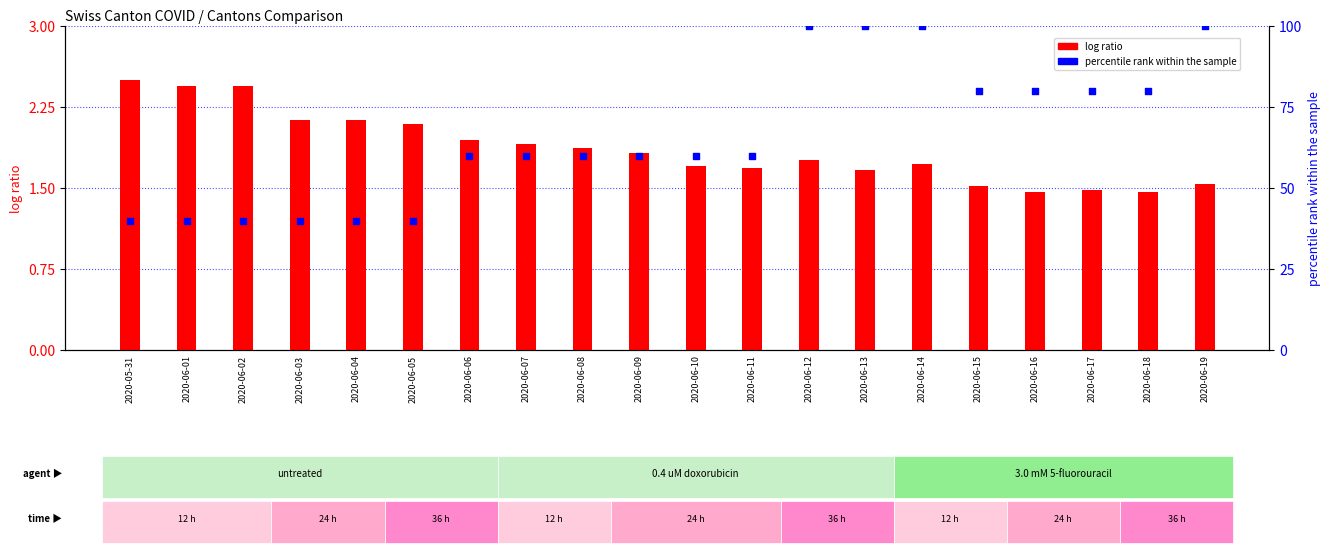

At how many categories does at least one series exceed 40?

14